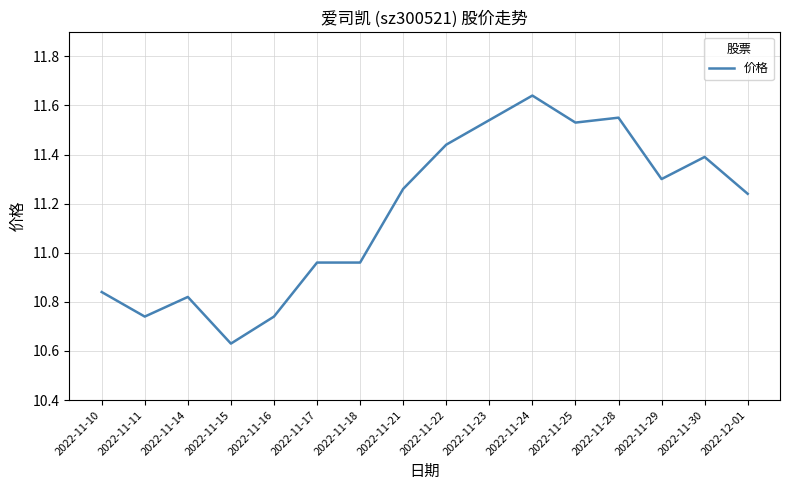

Where does the data first go above 11?

2022-11-21